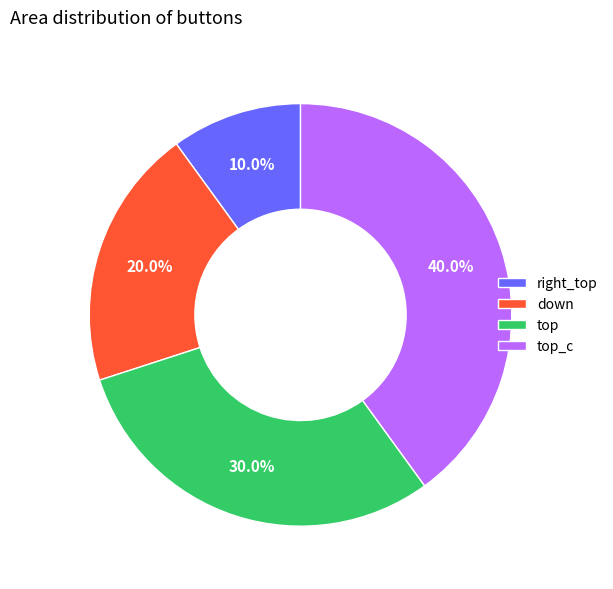

Rank the categories by value from lowest to highest.

right_top, down, top, top_c